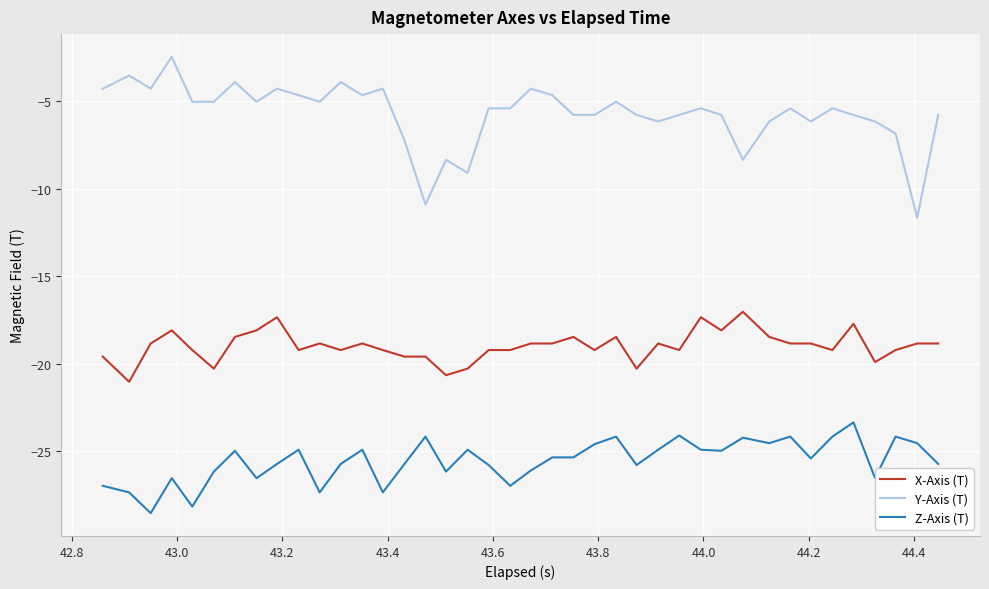

What is the difference between the maximum and minimum values in the X-Axis (T) series?

4.0